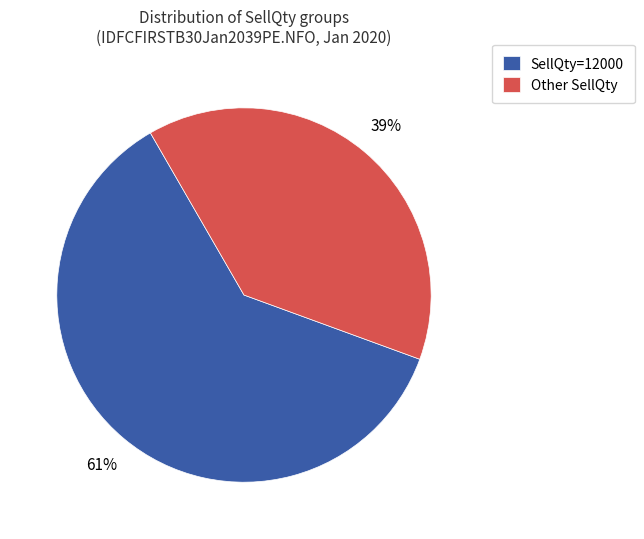

Between SellQty=12000 and Other SellQty, which is larger?

SellQty=12000